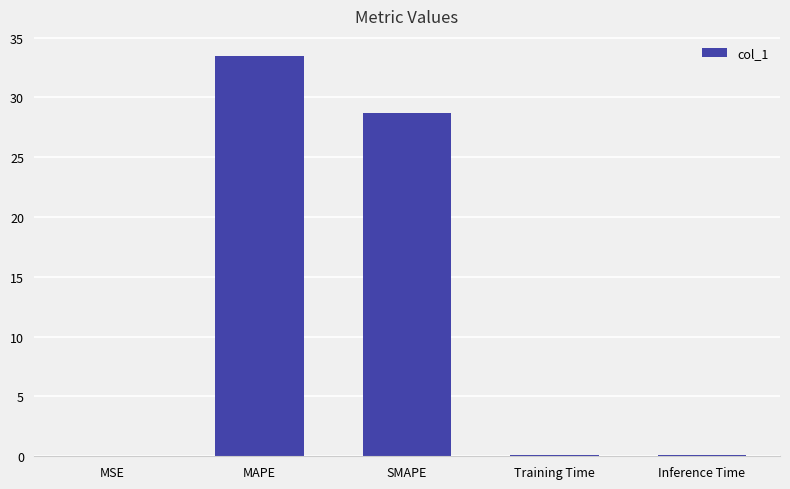

At which category does the chart reach its peak across all series?

MAPE